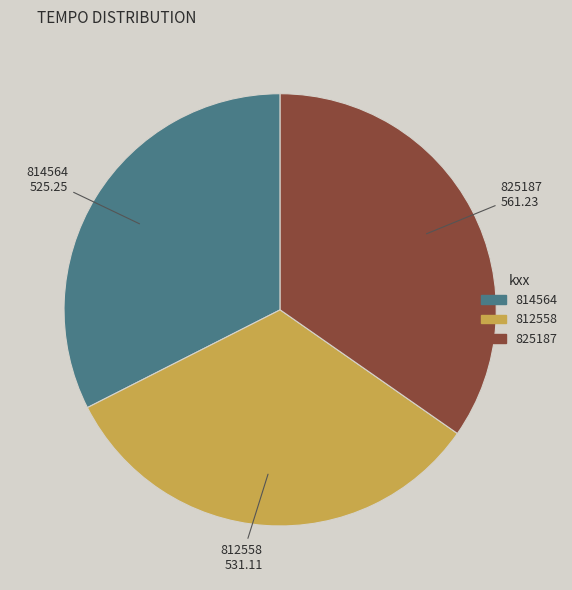

What is the largest slice in the pie chart?

825187